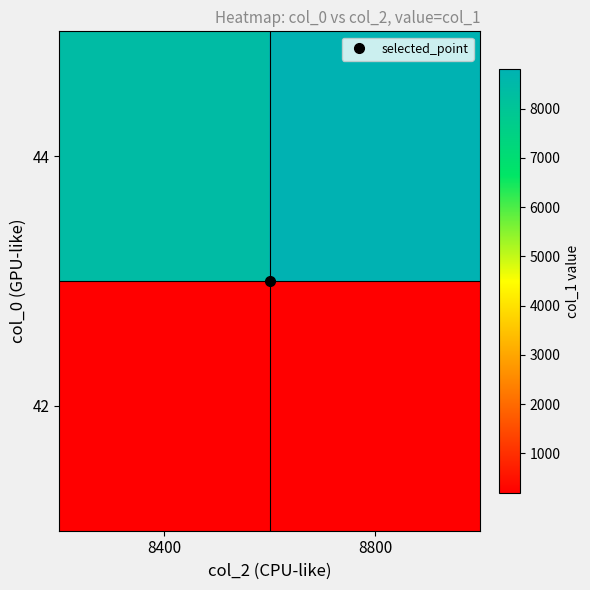

Count the number of categories in the chart.

2